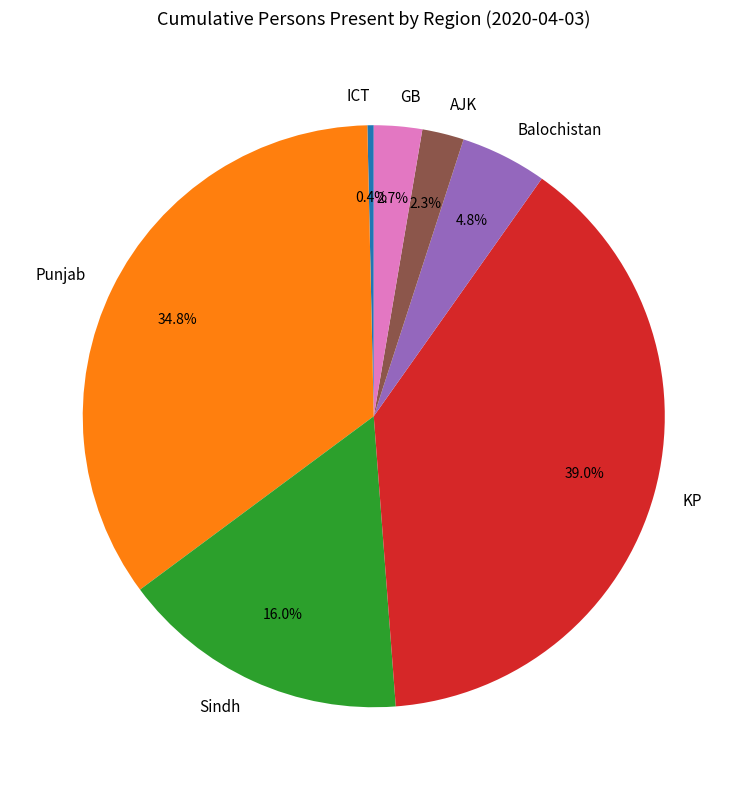

What is the ratio of the value at KP to the value at Punjab?

1.1